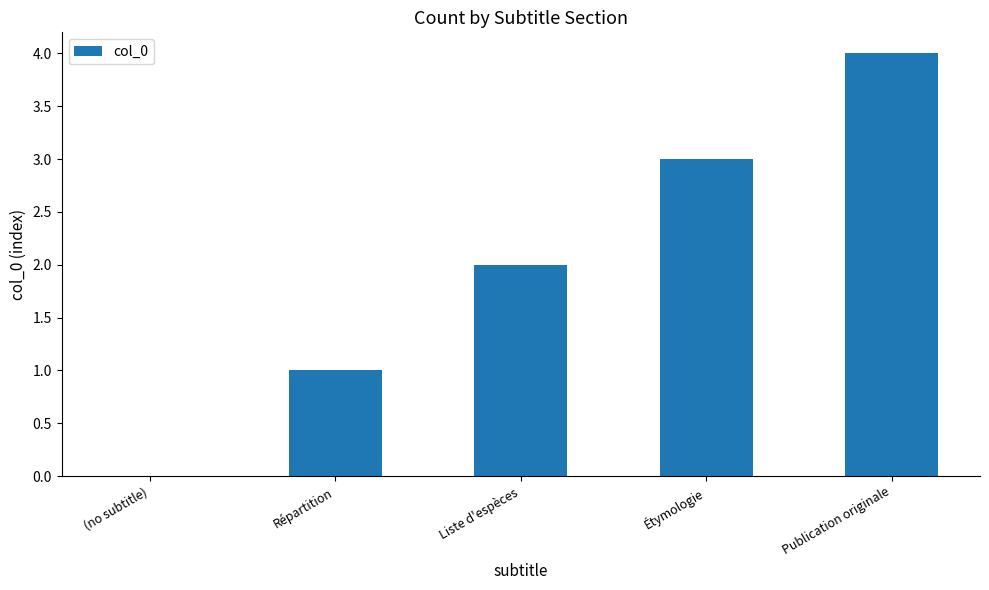

The chart shows a value of -1 at (no subtitle). True or false?

False